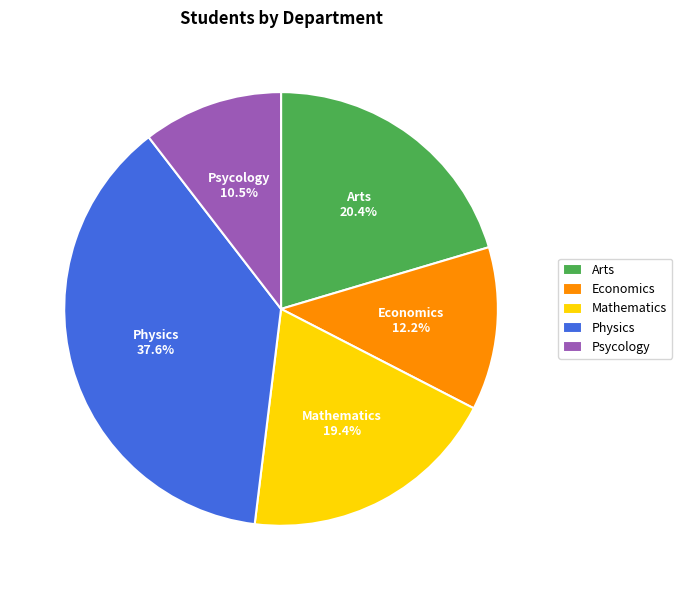

What is the smallest slice in the pie chart?

Psycology